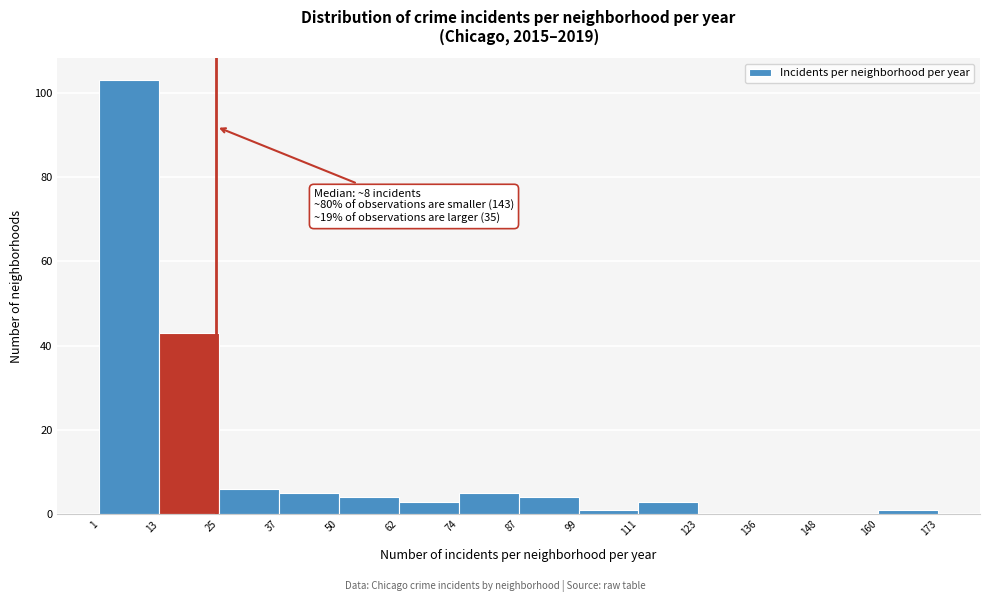

Over which range of the x-axis is the bar tallest?

1 to 13